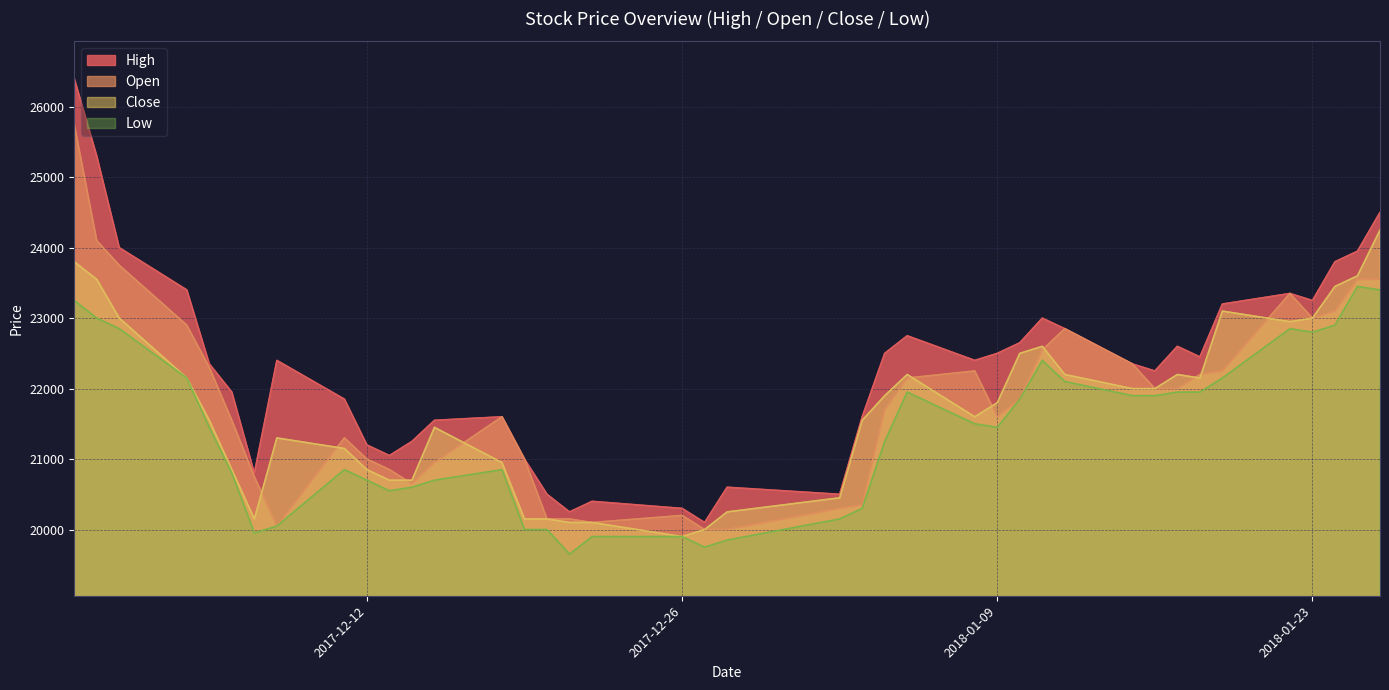

At how many categories does at least one series exceed 25806?

1